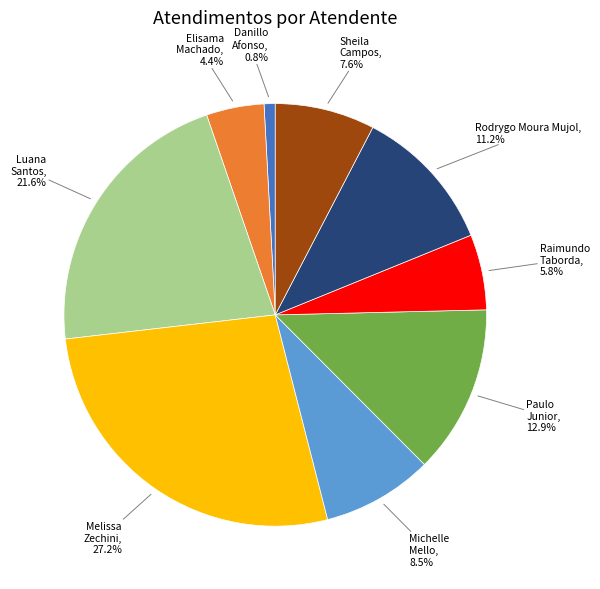

Does any single category account for the majority?

No